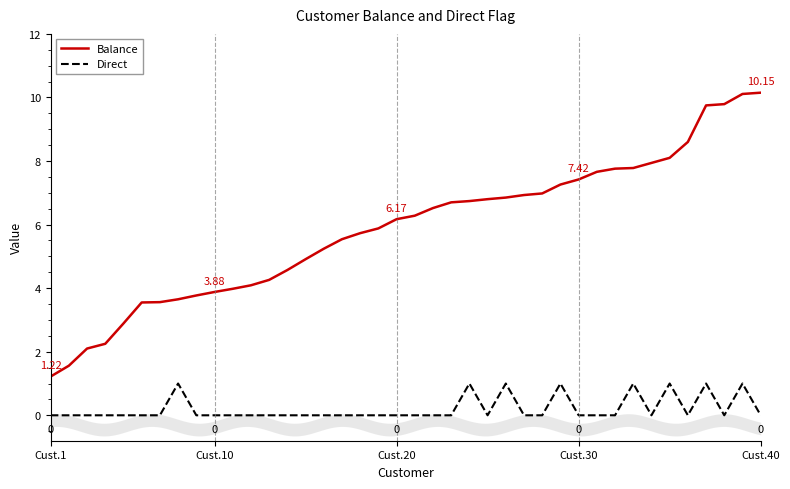

What is the maximum value for Balance?

10.2